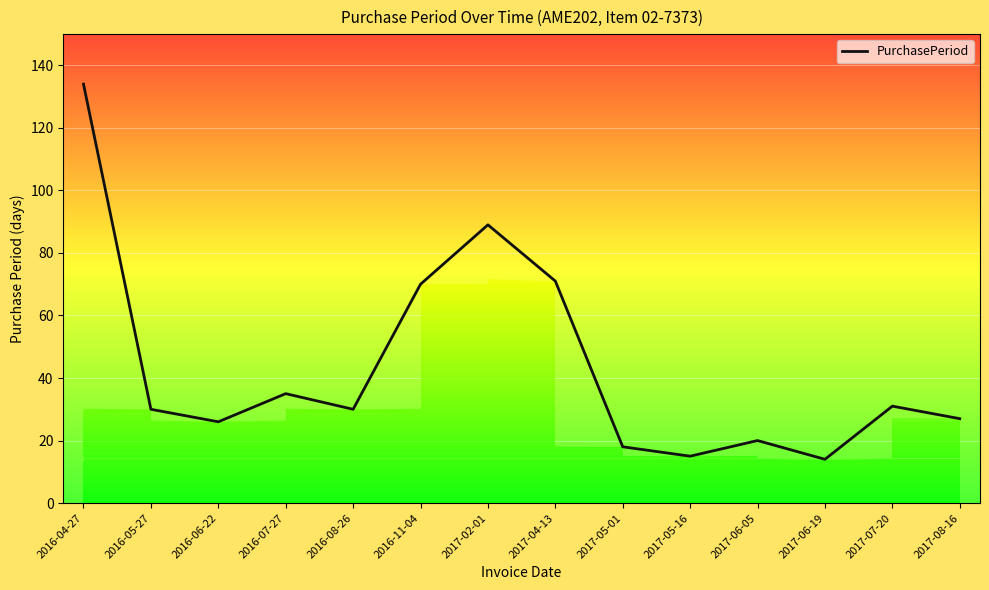

Rank the categories by value from highest to lowest.

2016-04-27, 2017-02-01, 2017-04-13, 2016-11-04, 2016-07-27, 2017-07-20, 2016-05-27, 2016-08-26, 2017-08-16, 2016-06-22, 2017-06-05, 2017-05-01, 2017-05-16, 2017-06-19